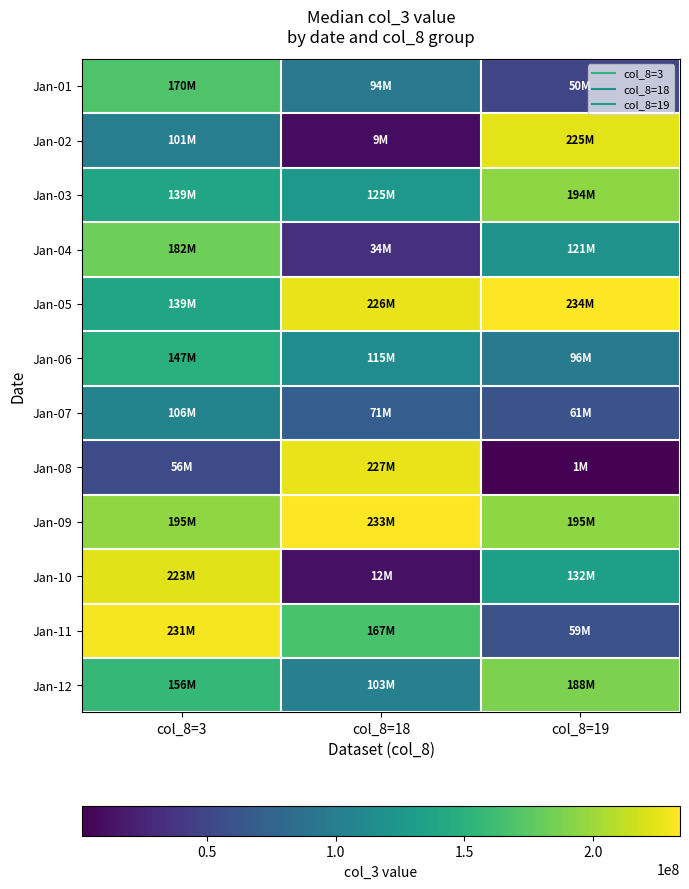

At how many categories does at least one series exceed 133255178?

3